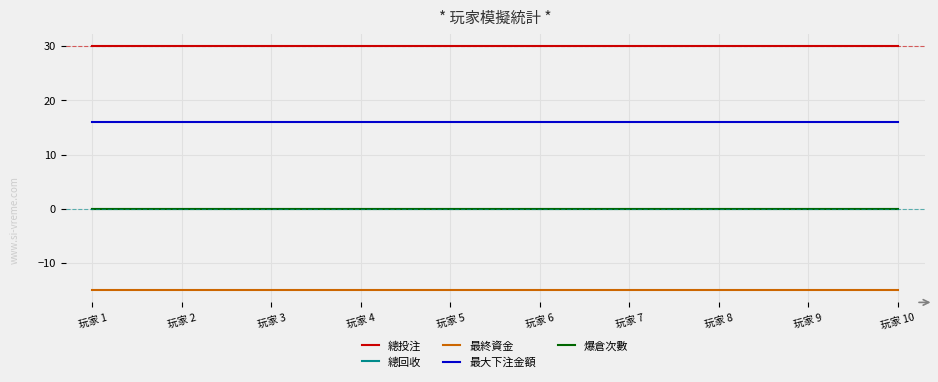

Does the chart have visible grid lines?

Yes